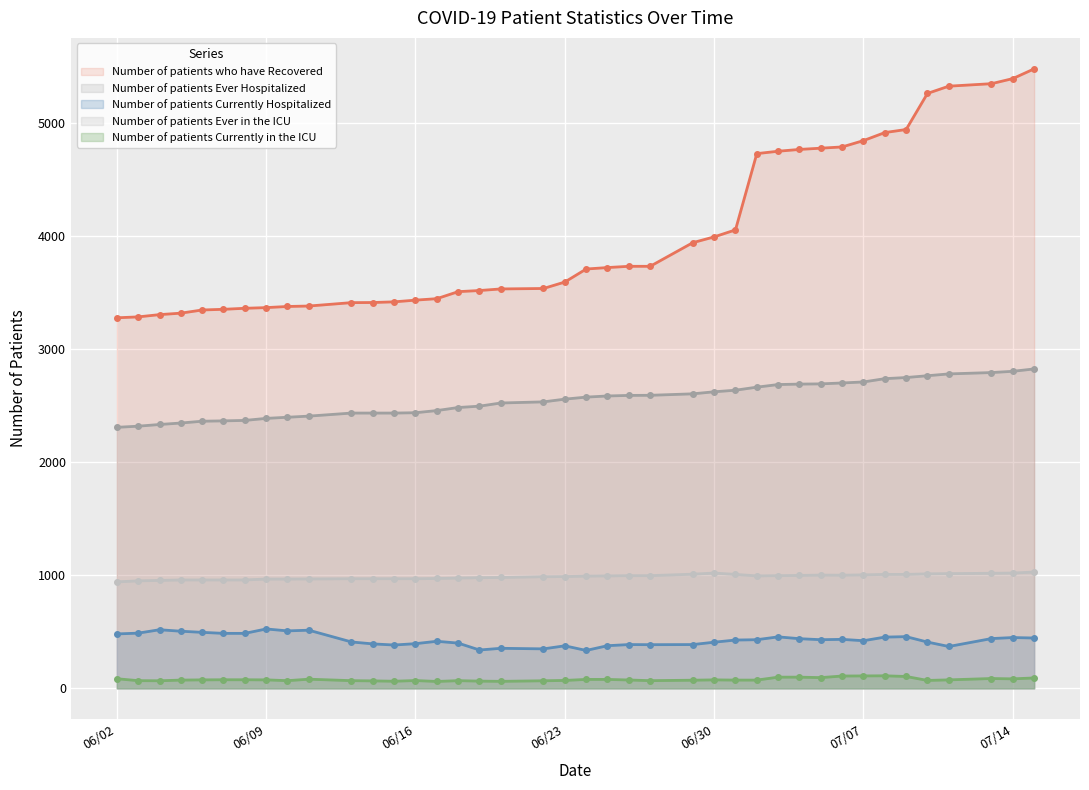

Which category has the lowest value in the Number of patients Currently Hospitalized series?

06/24/2020